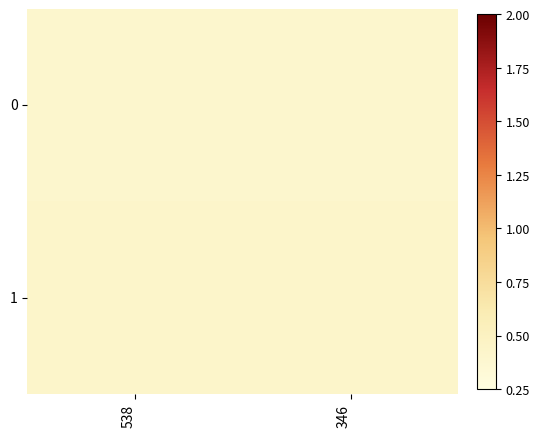

At how many categories does at least one series exceed 0?

2